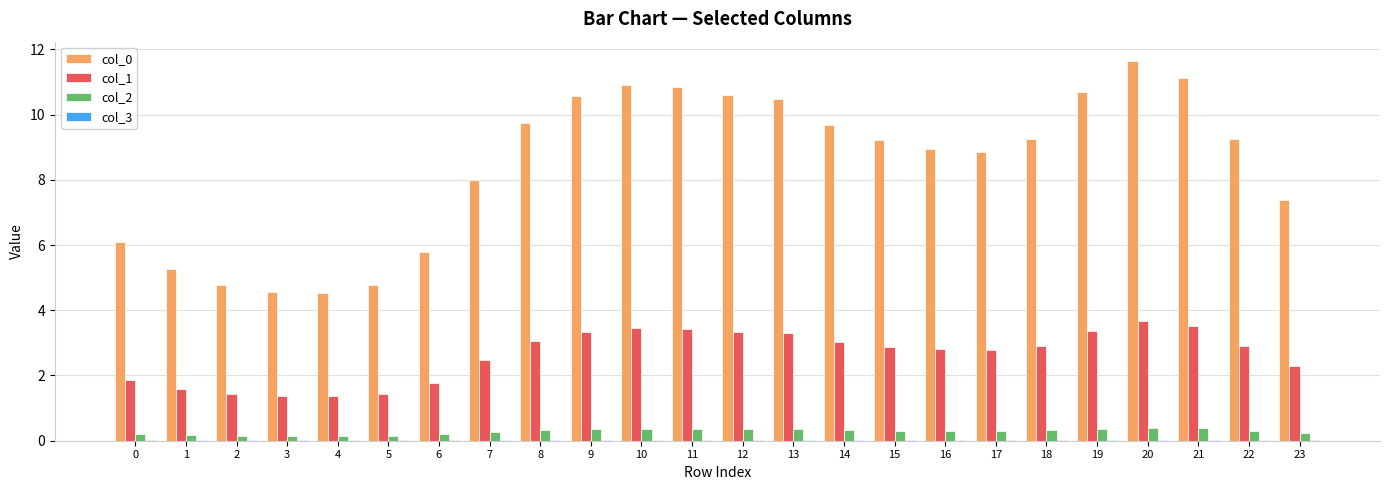

What is the greatest value displayed?

11.7